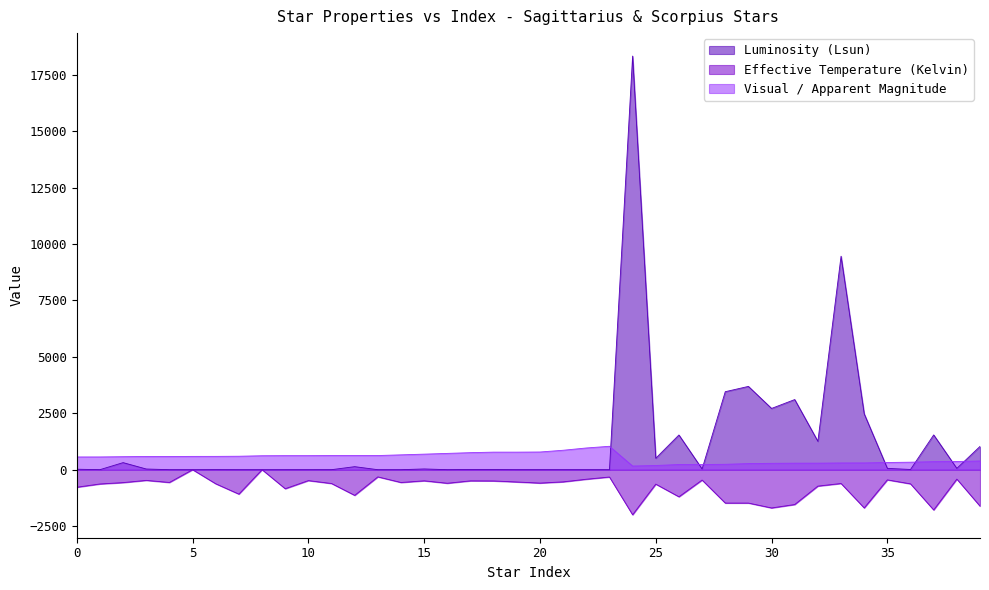

Where is the first local minimum for Effective Temperature (Kelvin)?

4